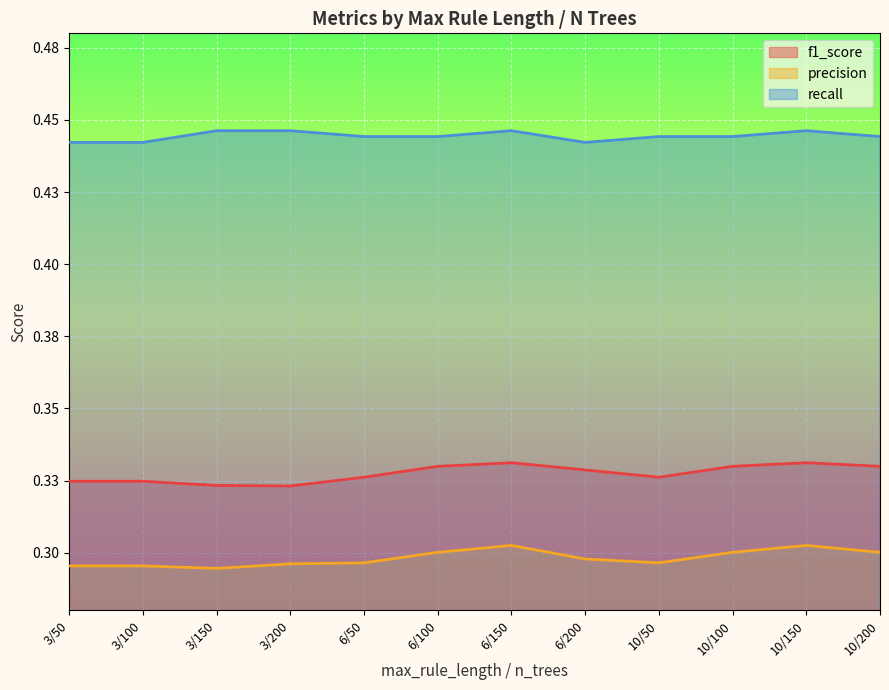

True or false: recall and f1_score intersect in this chart.

False